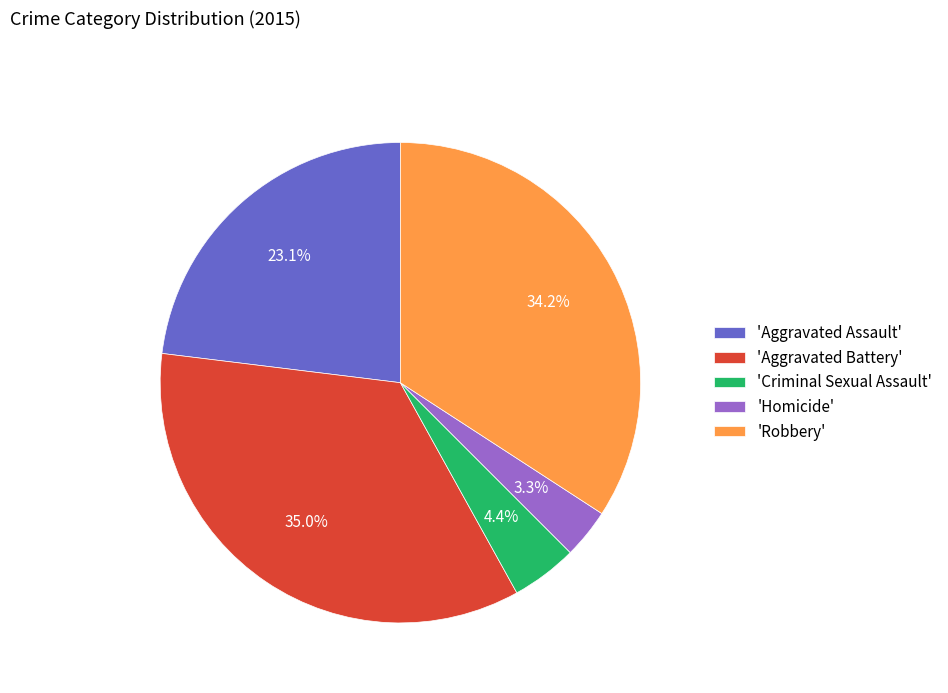

Does 'Aggravated Battery' represent more than half of the total?

No